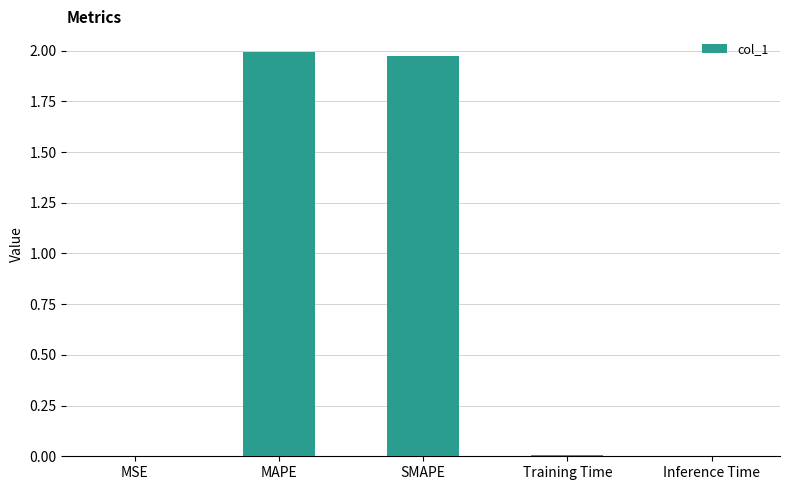

True or false: the data shows 2.0 at MAPE.

True